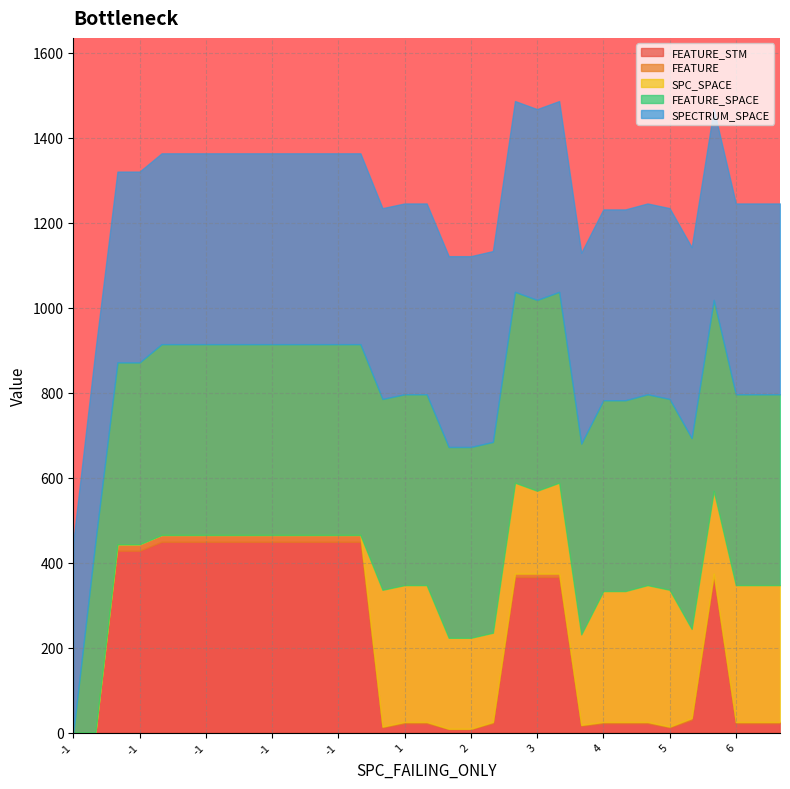

What is the difference between the highest and lowest values at 0?

449